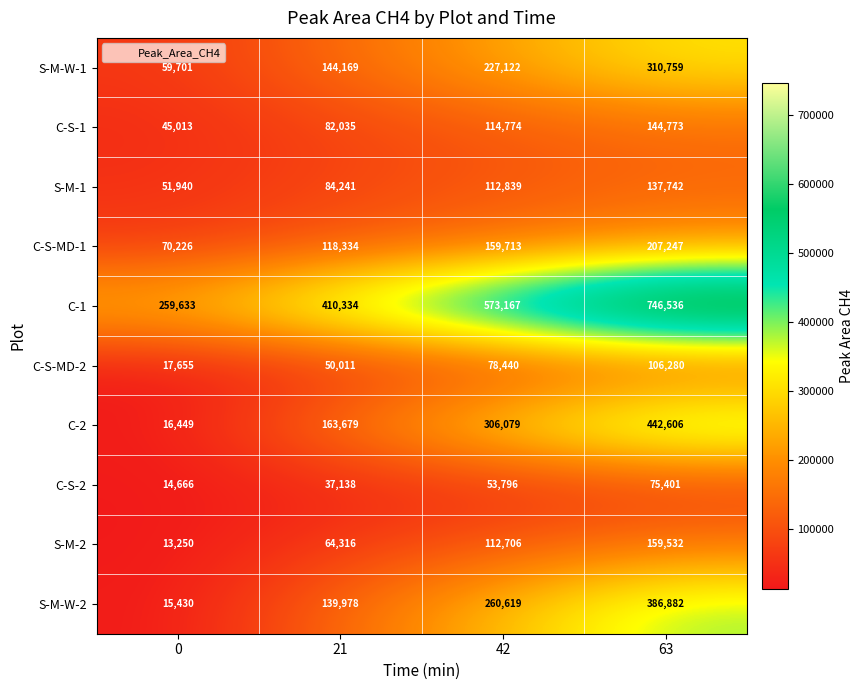

Count the C-1 values in the range 410334 to 746536.

3